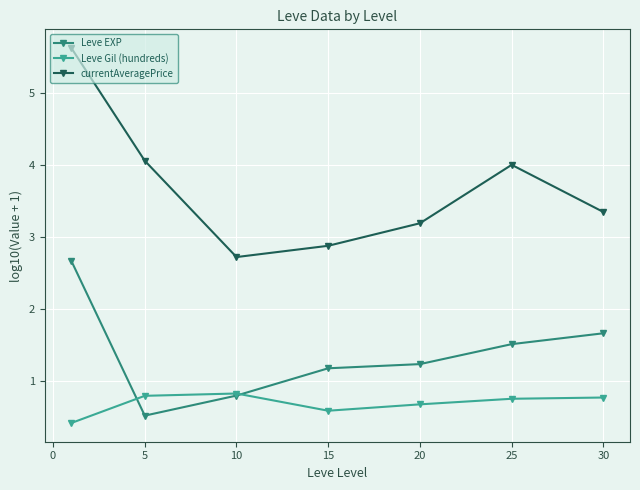

Which series has the largest range (max minus min)?

currentAveragePrice